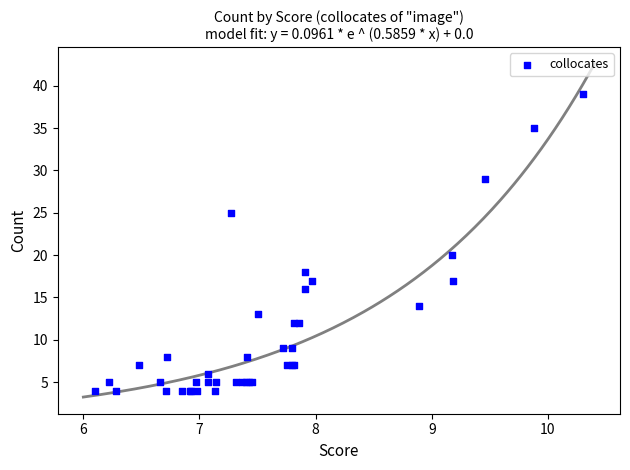

What Y value in the scatter plot is closest to 21?

20